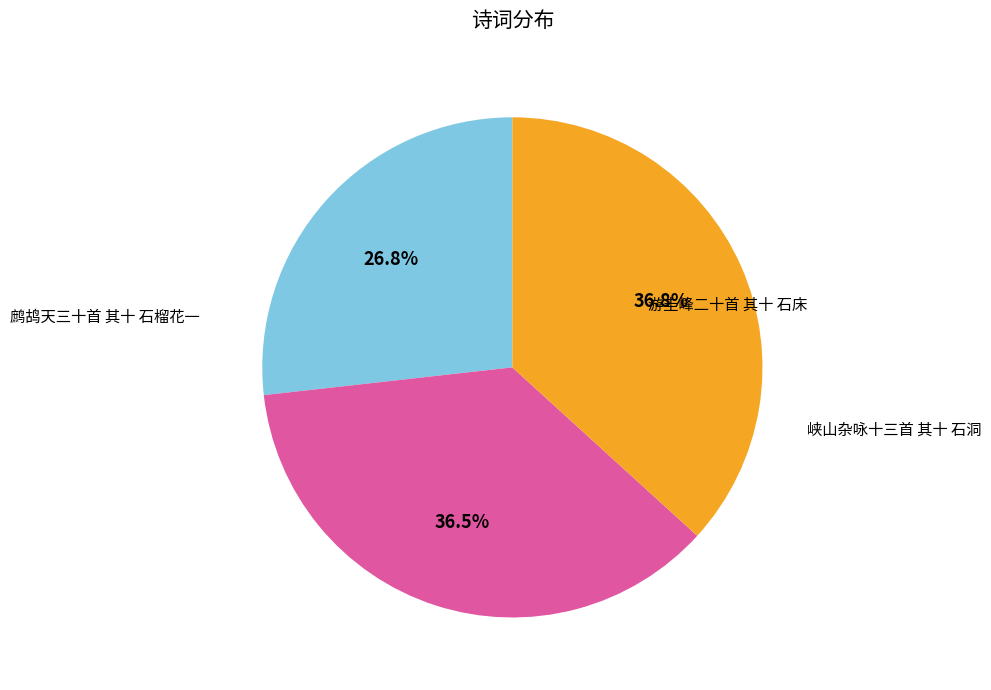

Do 峡山杂咏十三首 其十 石洞 and 鹧鸪天三十首 其十 石榴花一 together represent more than half of the pie?

Yes